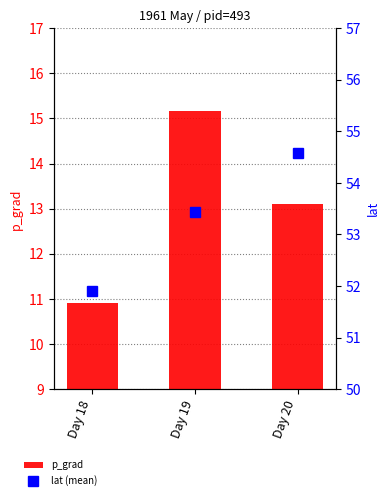

What is the difference between the maximum and minimum values in the p_grad series?

4.3